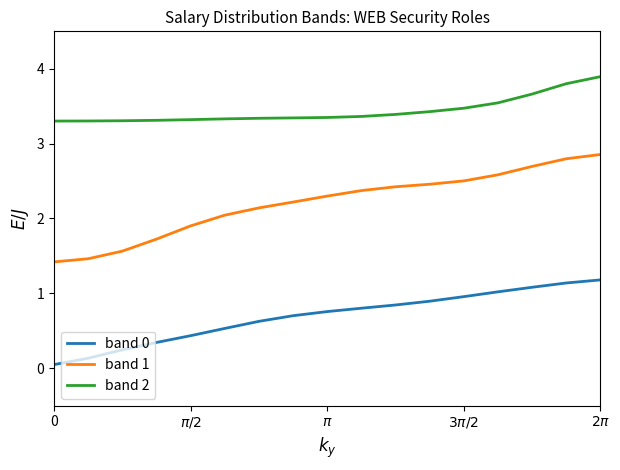

What is the minimum value for band 1?

1.4